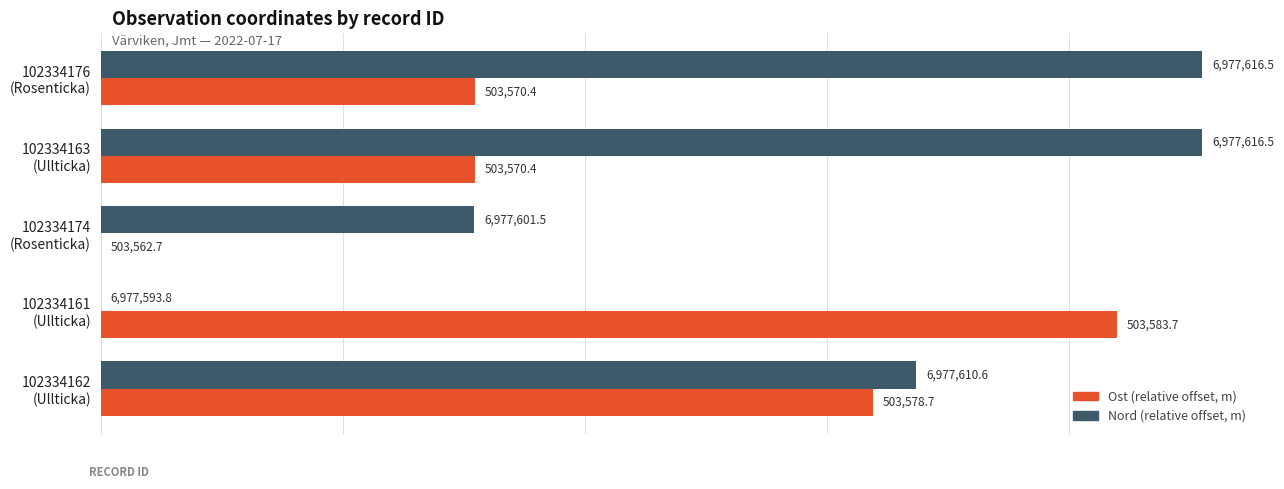

What are all the series names shown in the legend?

Ost (relative offset, m), Nord (relative offset, m)